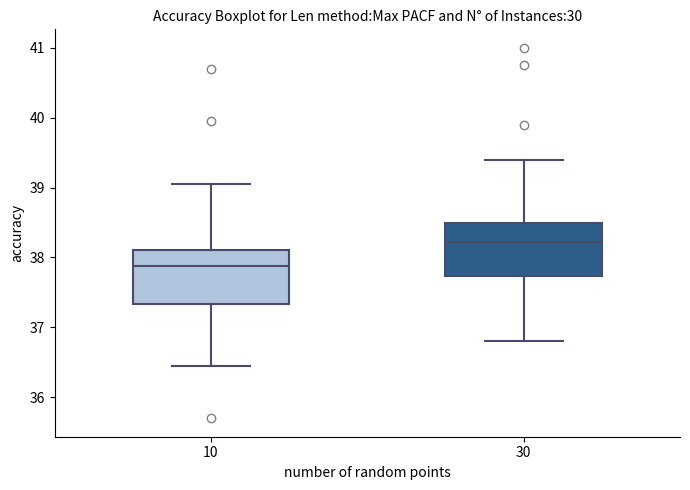

Reading left to right, read every box against the y-axis: the position of its median line, the range the box covers, and the ends of its whiskers. The values are not printed on the chart, so give them approximately, as read against the axis.

10: median 37.9, box 37.3 to 38.1, whiskers 36.5 to 39.1
30: median 38.2, box 37.7 to 38.5, whiskers 36.8 to 39.4